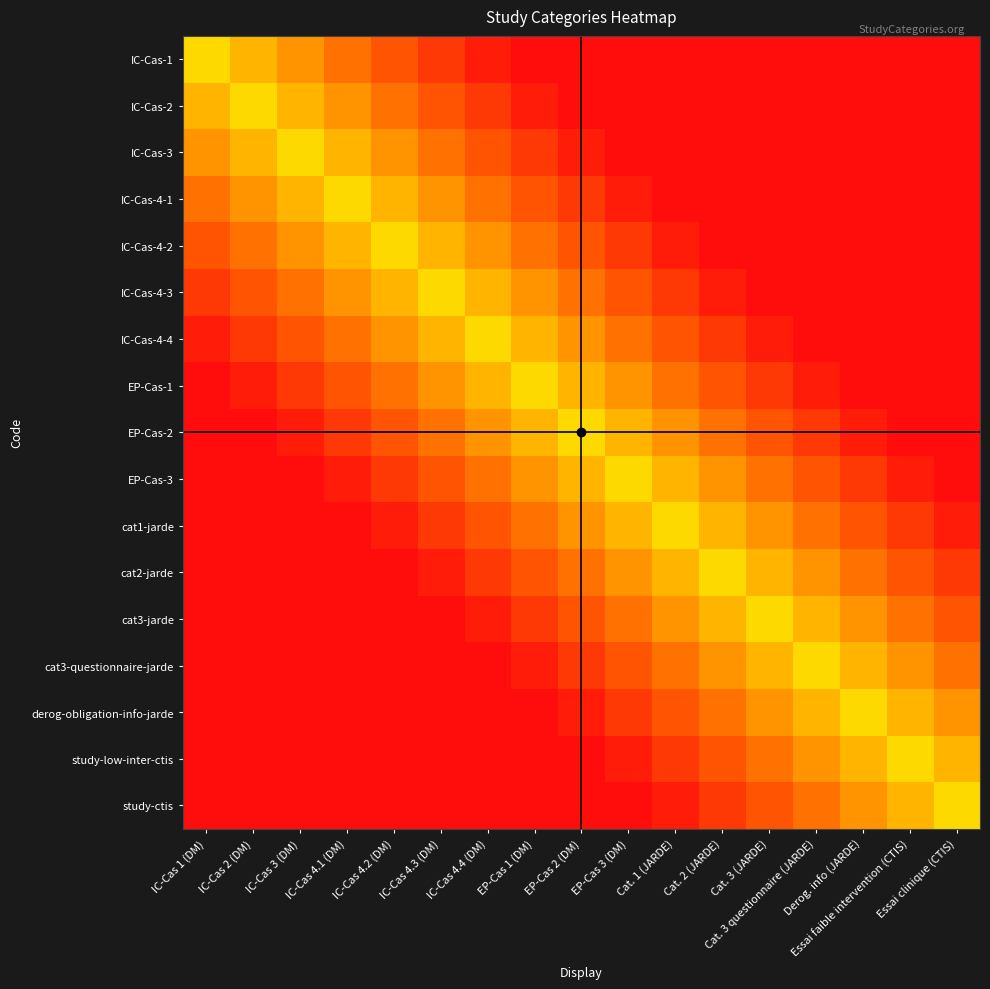

What is the total value across all series at Cat. 1 (JARDE)?

6.7